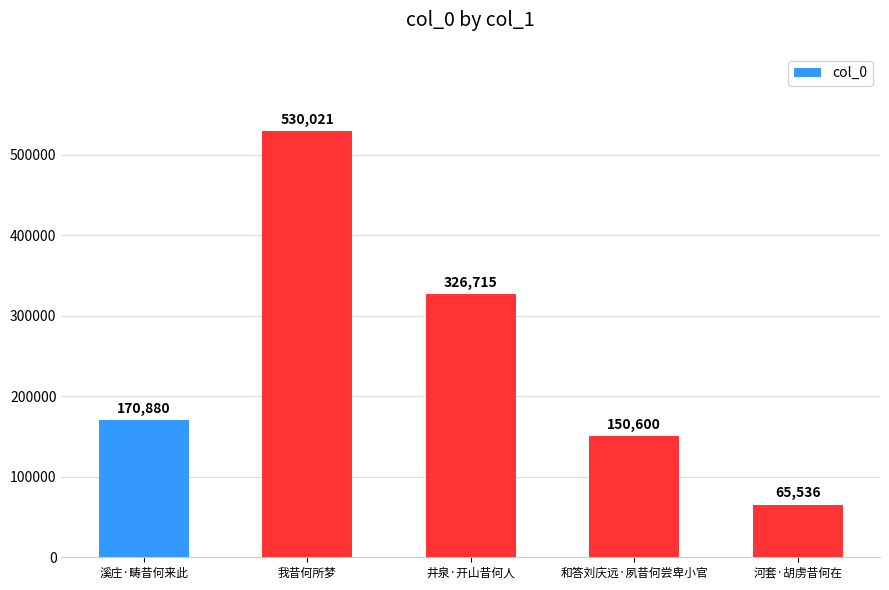

What is the label of the 3rd bar from the left?

井泉·开山昔何人